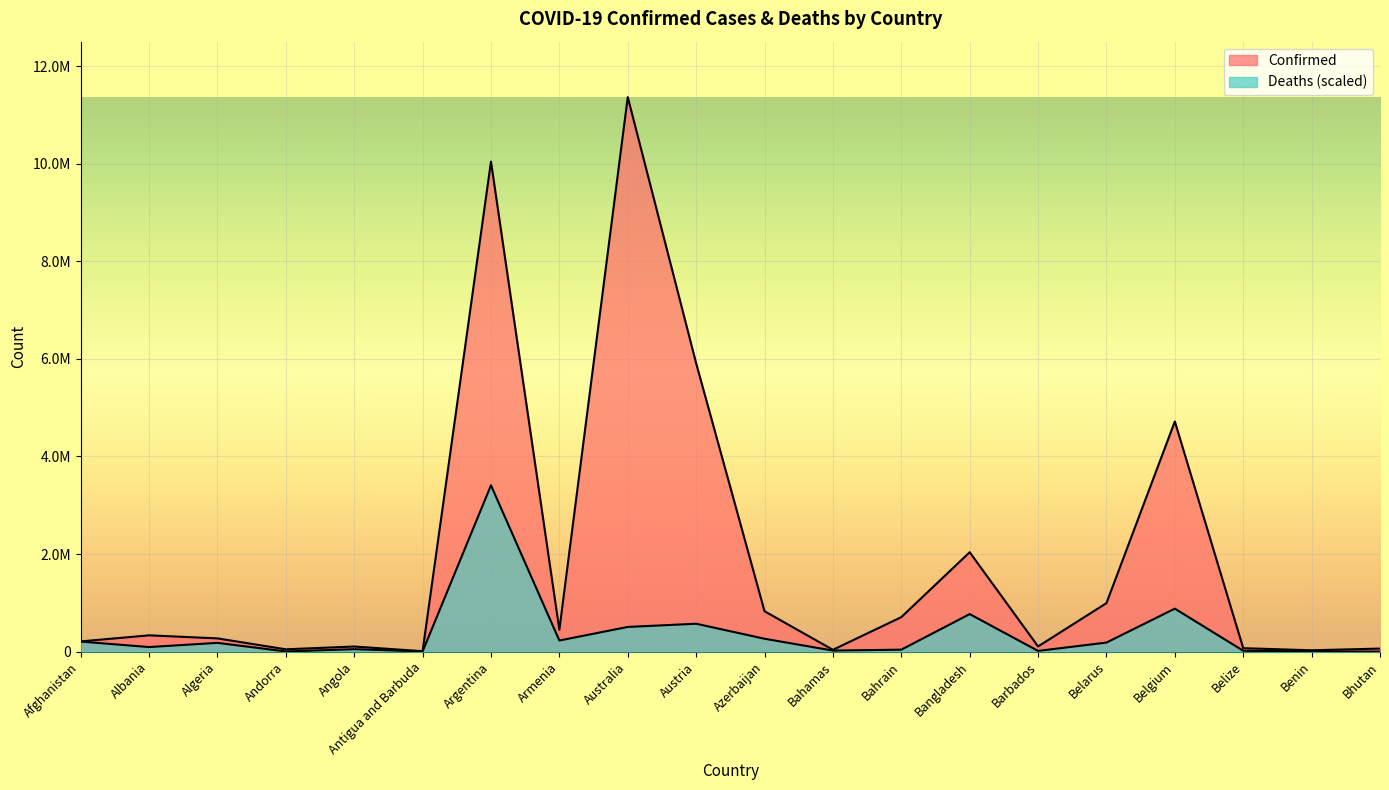

What is the difference between the maximum and minimum values in the Deaths series?

3409359.4